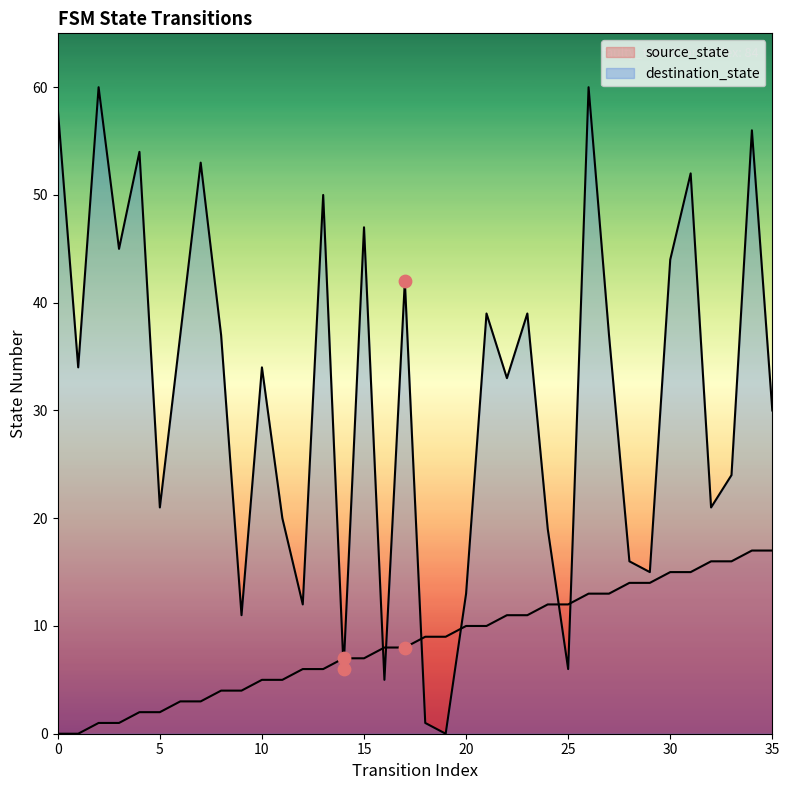

Which series reaches the minimum Y coordinate?

source_state